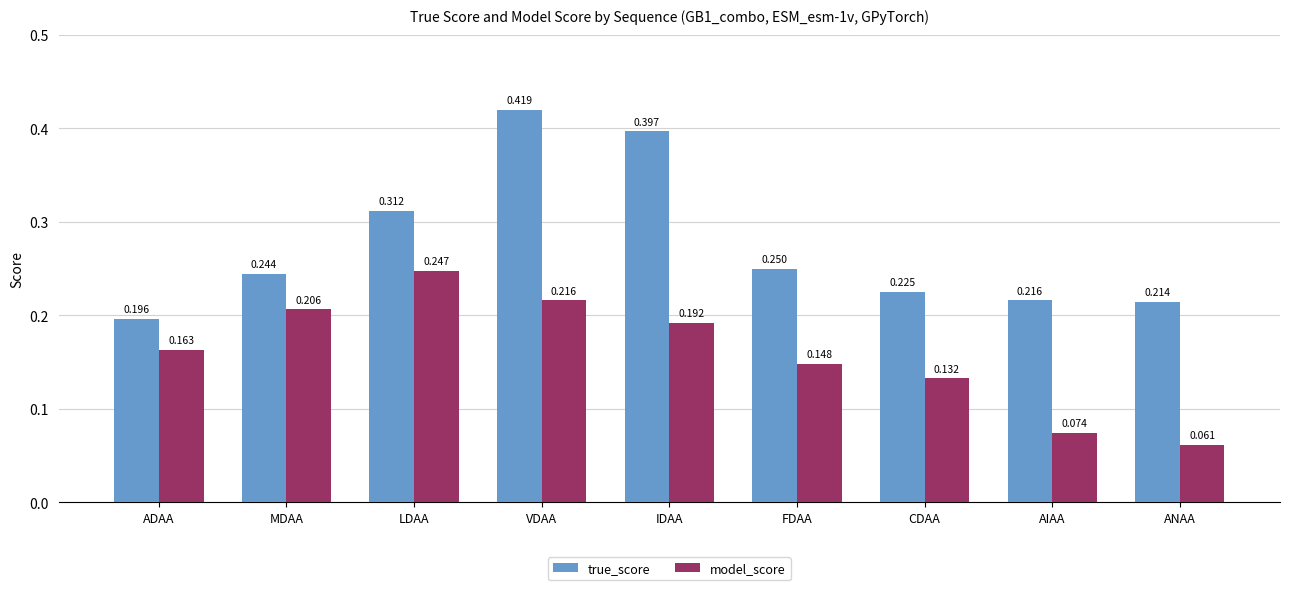

Is it true that true_score equals 0.3 at CDAA?

False